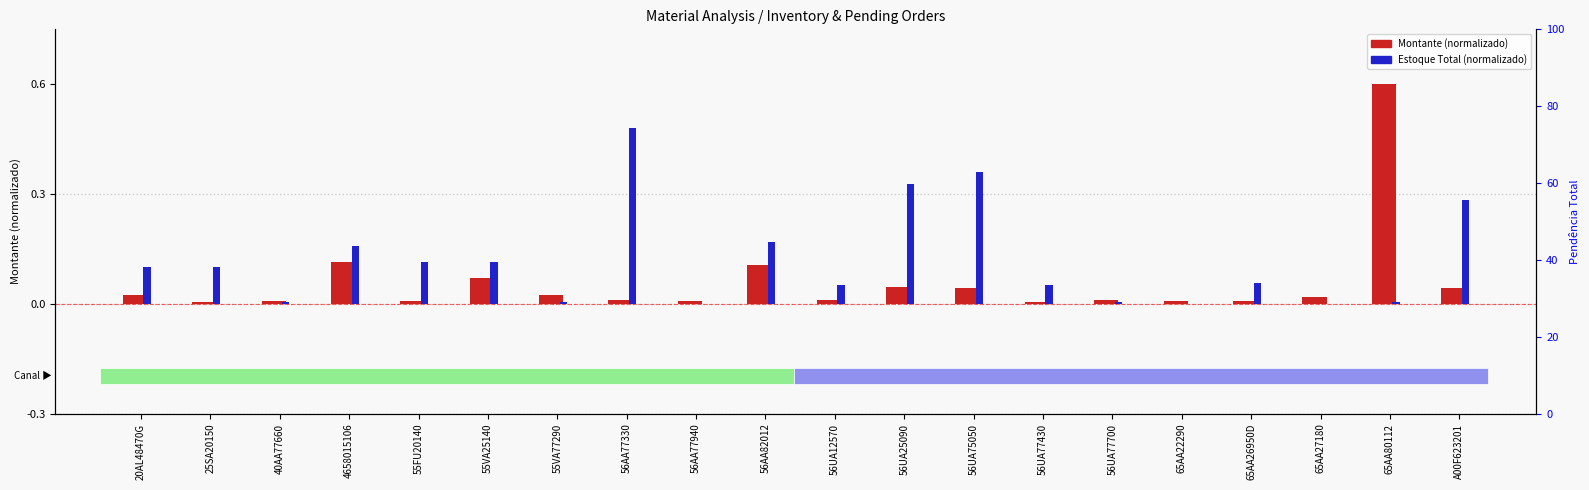

How many bars are there in each group?

2